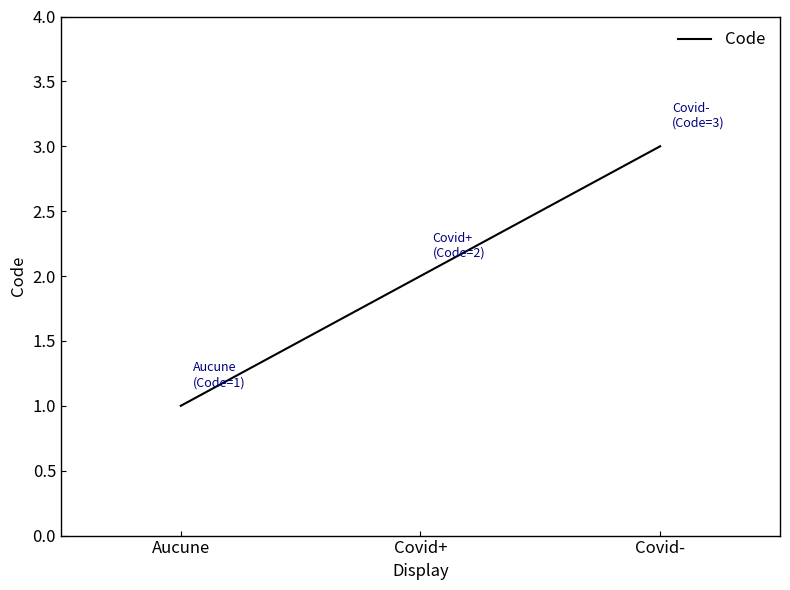

Rank the categories by value from highest to lowest.

Covid-, Covid+, Aucune